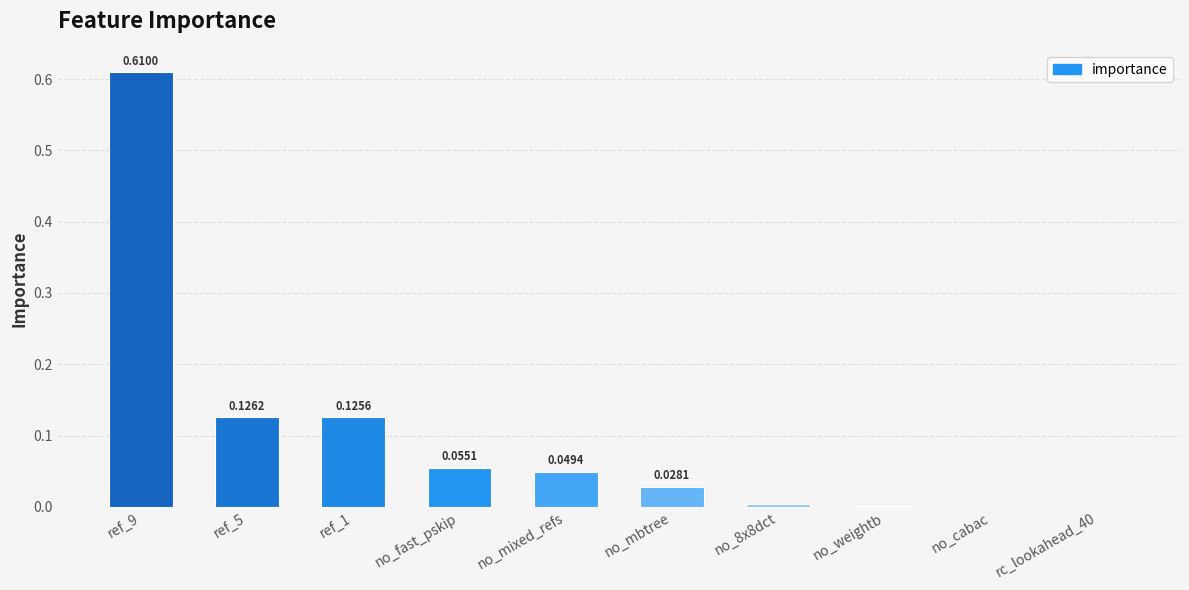

What is the sum of all values?

1.0